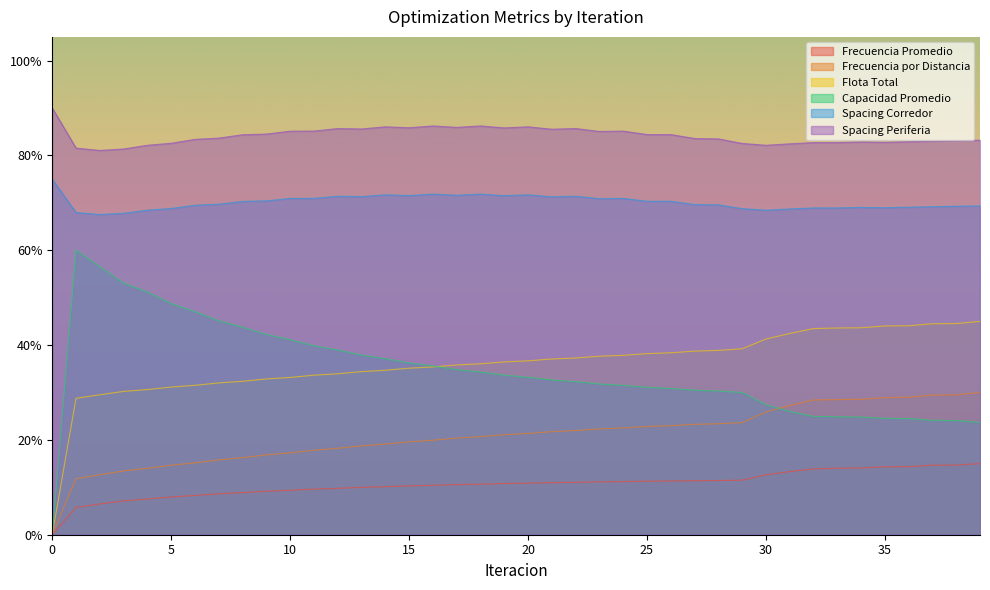

What is the difference between the maximum and second lowest values in the Capacidad Promedio series?

0.4